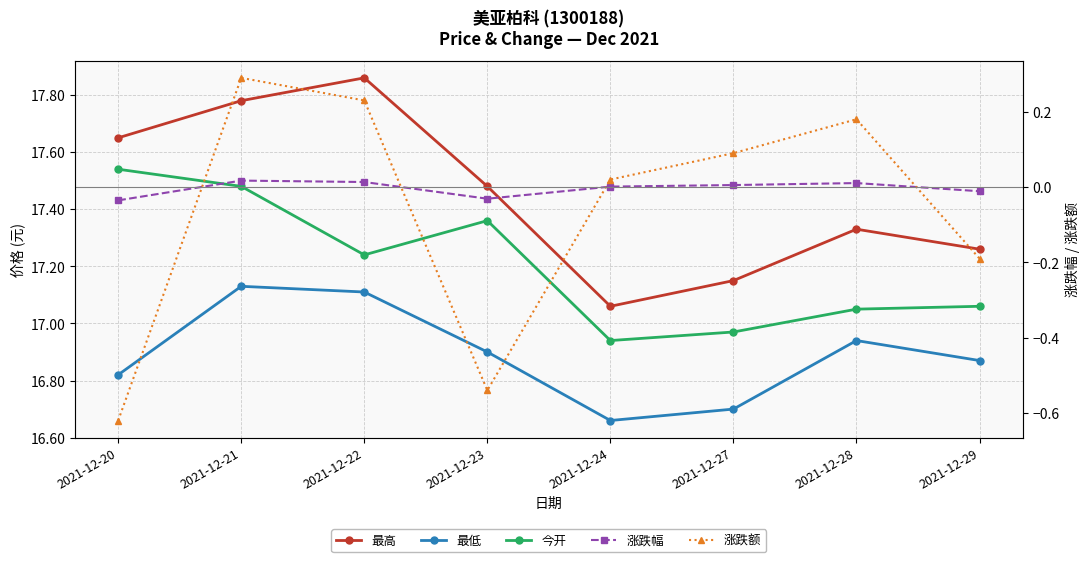

List the series in order of their peak value, highest first.

最高, 今开, 最低, 涨跌额, 涨跌幅